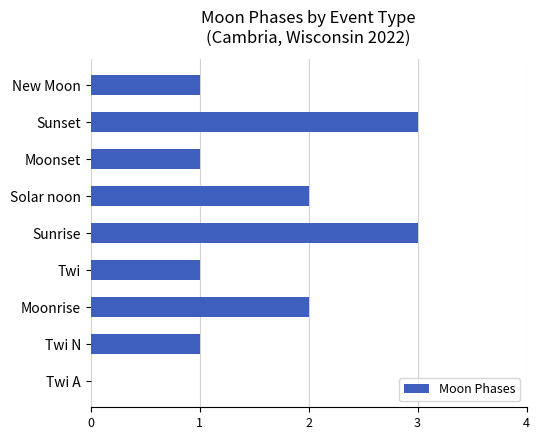

The chart shows a value of 3 at Solar noon. True or false?

False